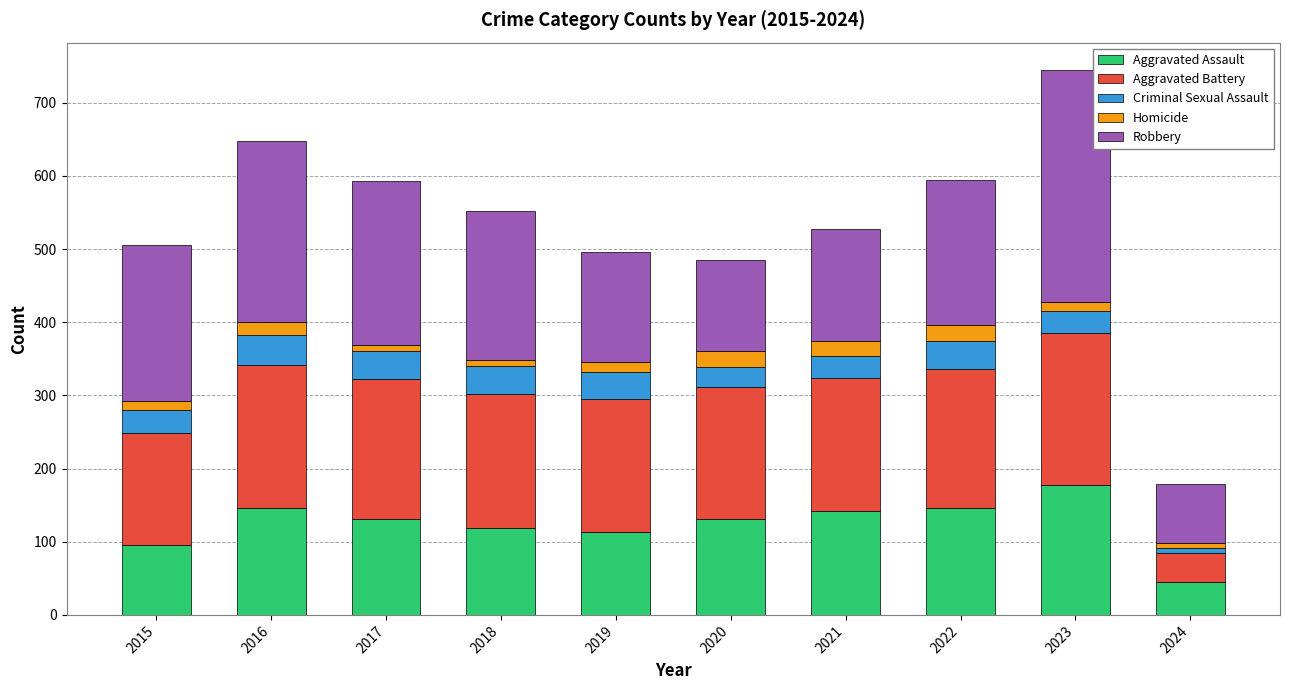

At which category is the sum across all series the highest?

2023